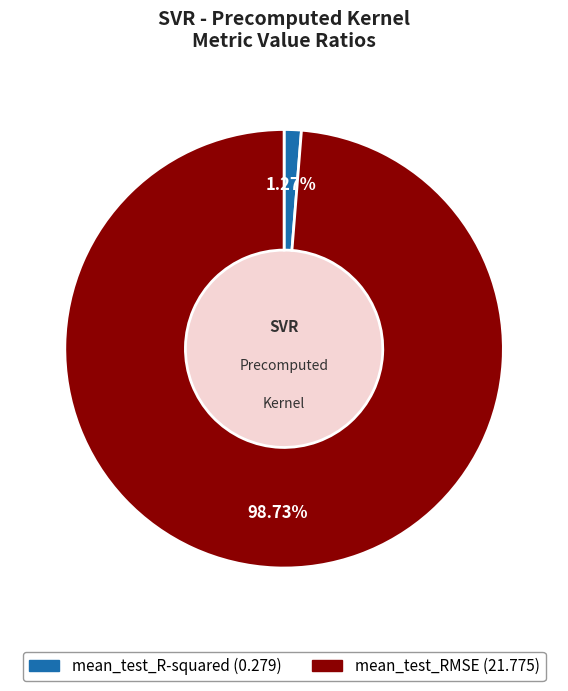

Between mean_test_RMSE and mean_test_R-squared, which is larger?

mean_test_RMSE